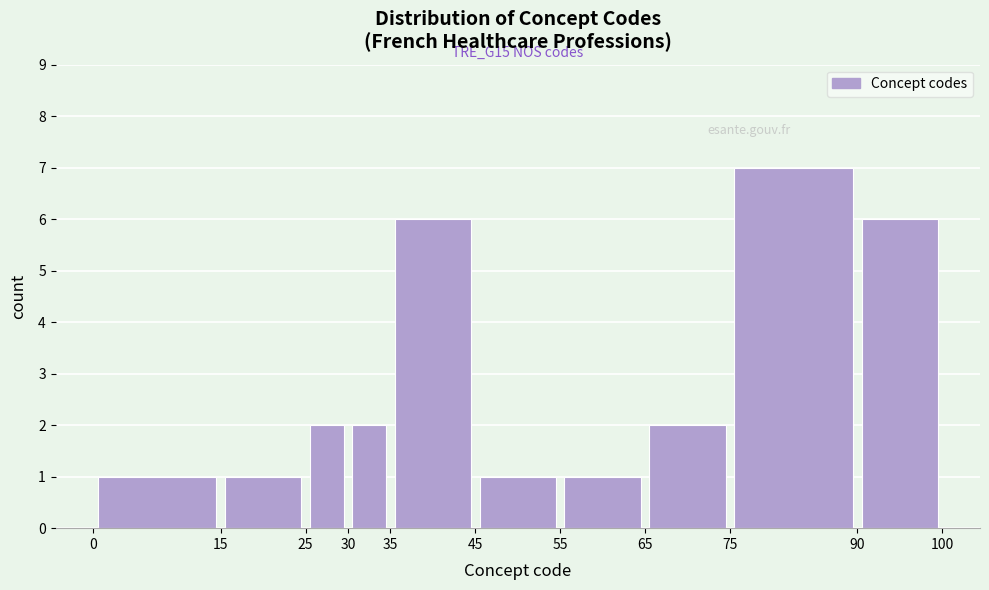

Which range on the x-axis has the tallest bar?

75 to 90